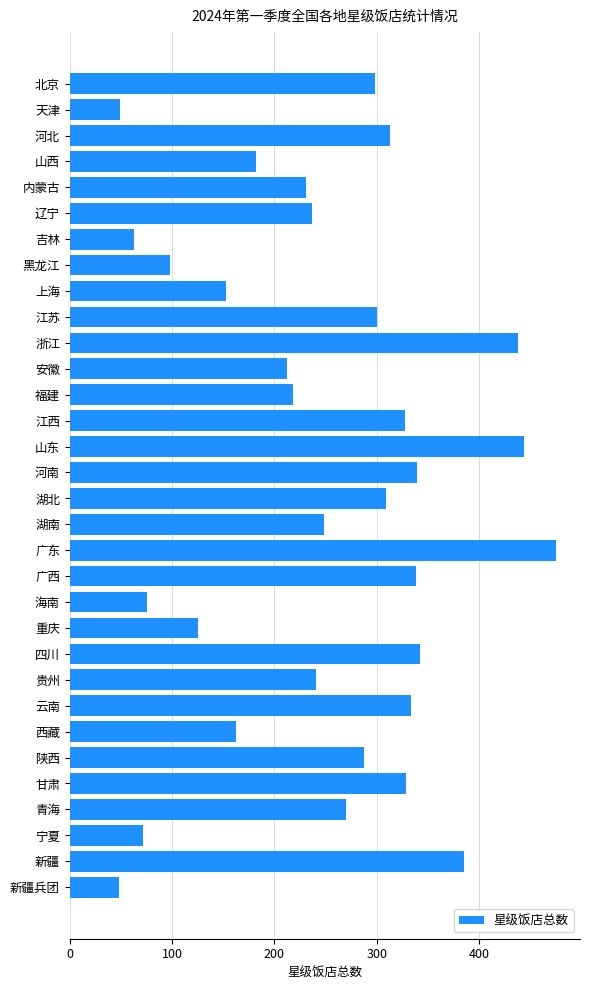

What is the label of the 9th bar from the bottom?

贵州